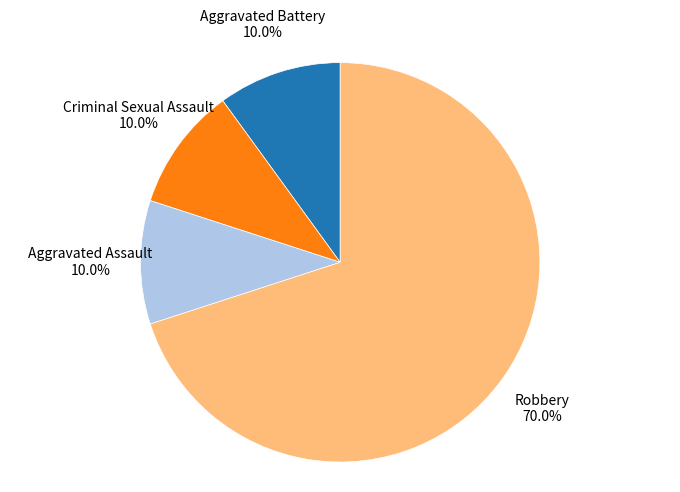

Is there any slice that represents more than half of the pie?

Yes